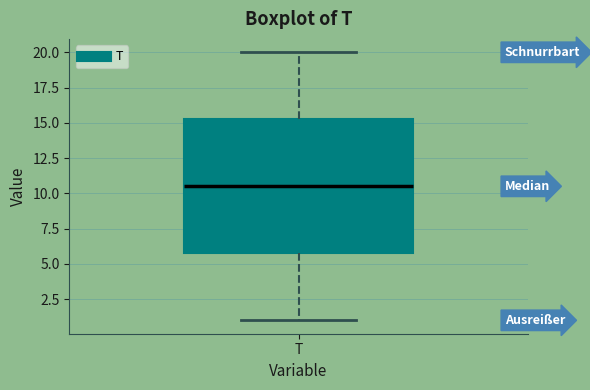

Read this box plot against the y-axis: the position of the median line, the range covered by the box, and the ends of both whiskers. The values are not printed on the chart, so give them approximately, as read against the axis.

median 10.5, box 6.0 to 15.5, whiskers 1.0 to 20.0